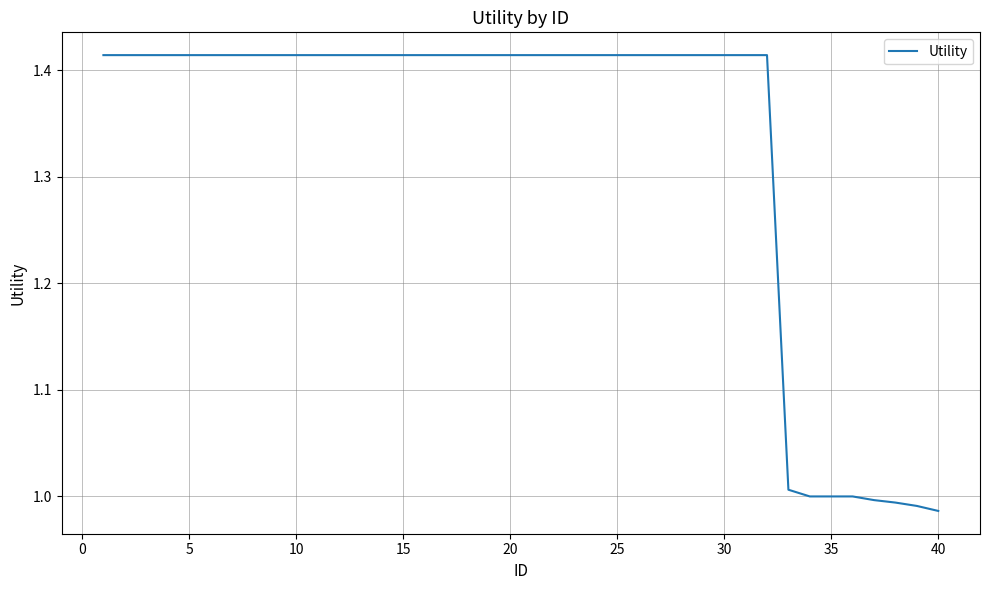

What is the difference between the maximum and minimum values?

0.4